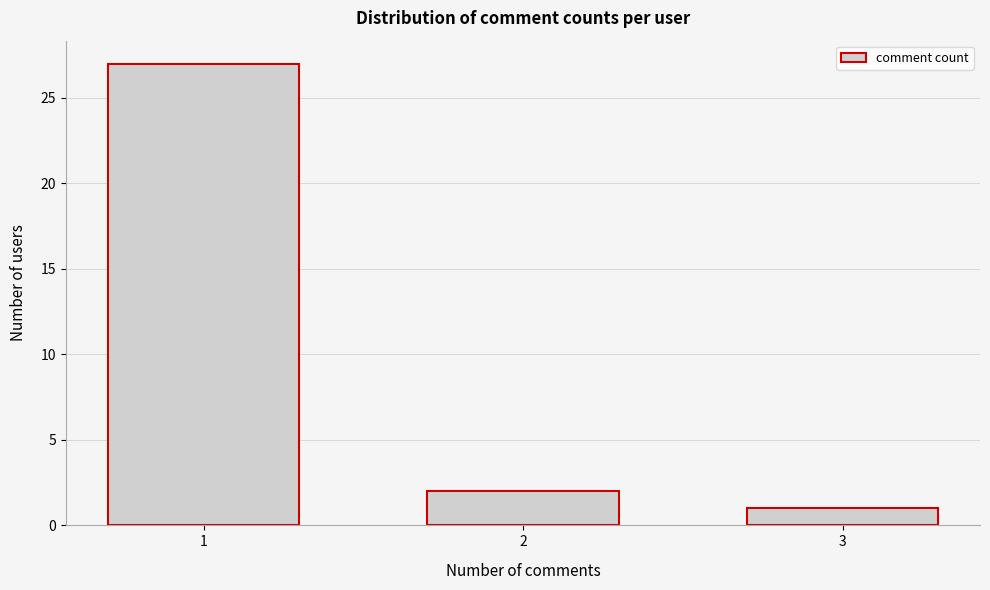

Reading left to right, extract all data points from this chart.

1=27	2=2	3=1